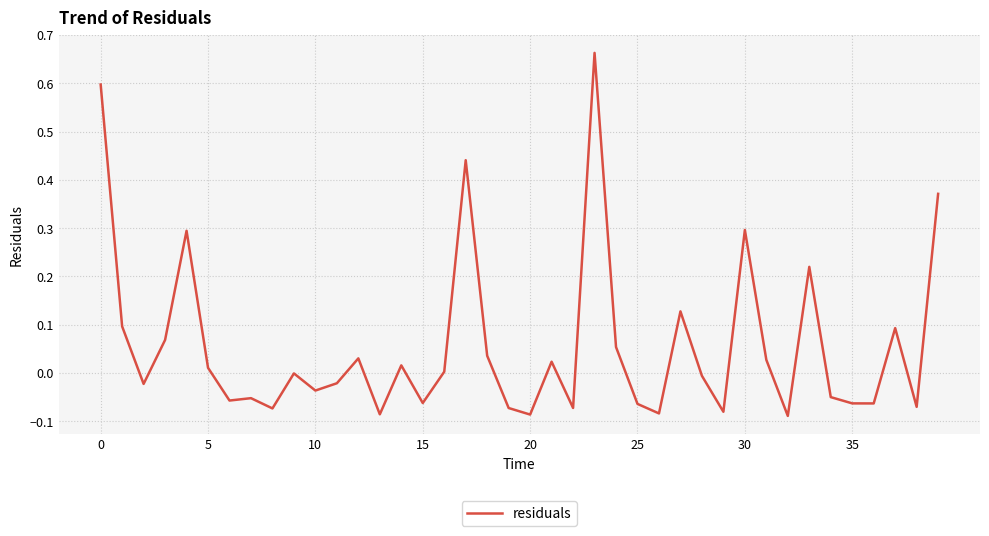

Does the chart have visible grid lines?

Yes